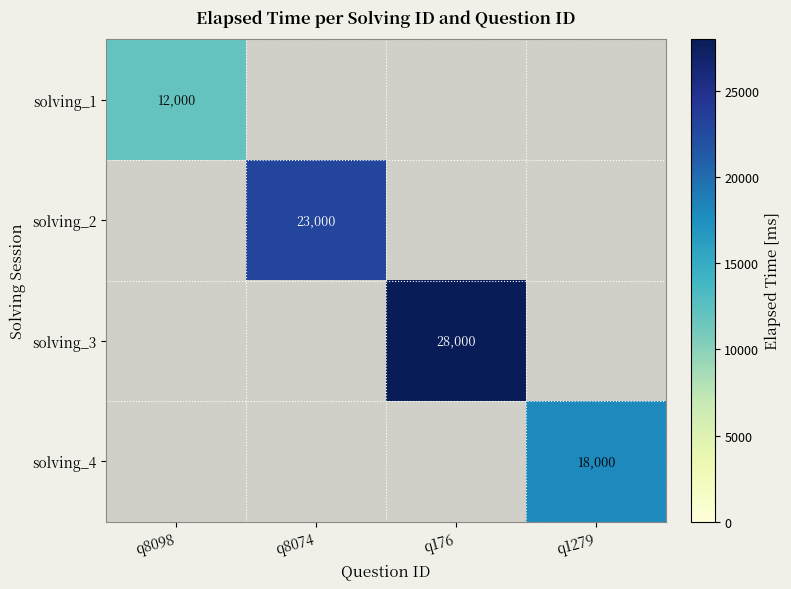

The solving_3 series shows 28000 at q176. True or false?

True